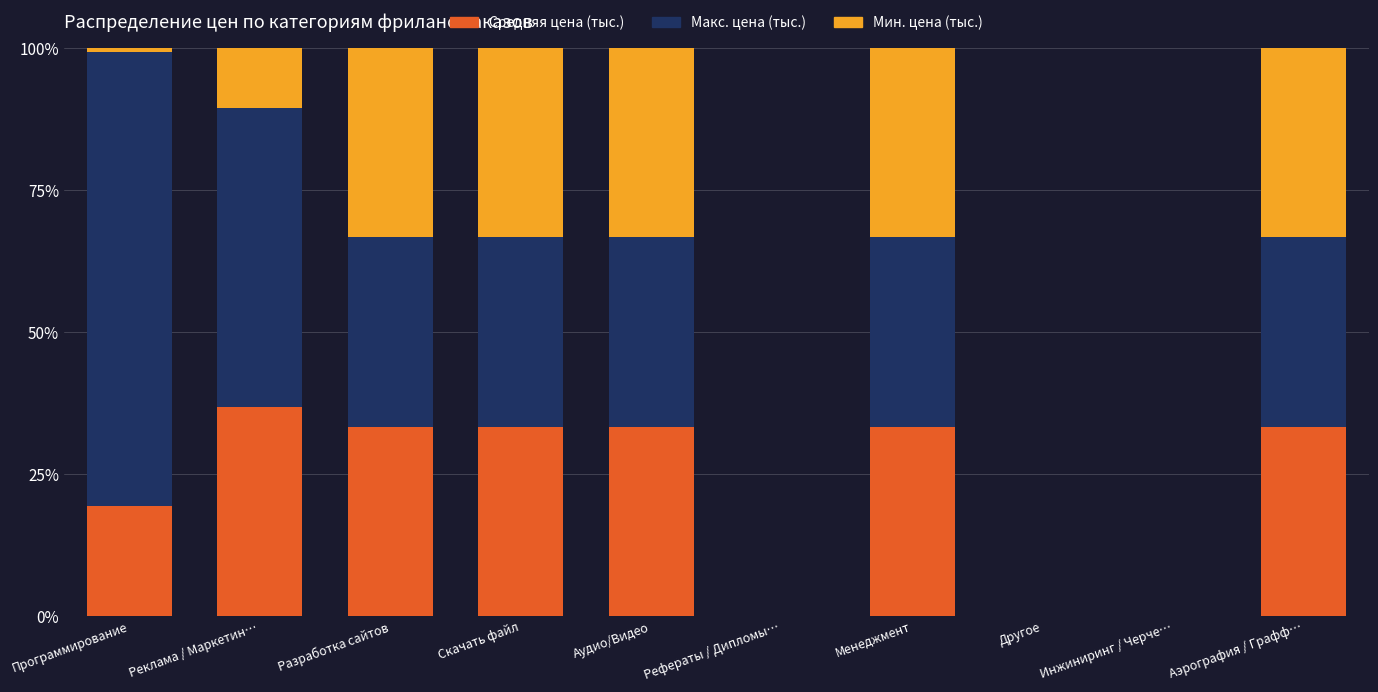

Is it true that Средняя цена (тыс.) equals 33.3 at Менеджмент?

True